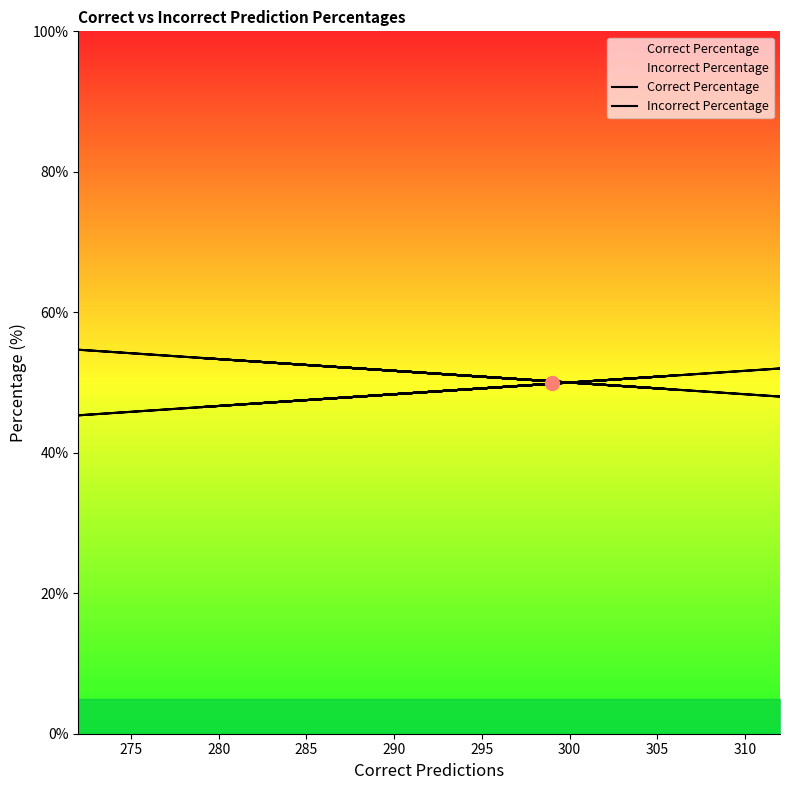

What is the minimum value for Correct Percentage?

45.3